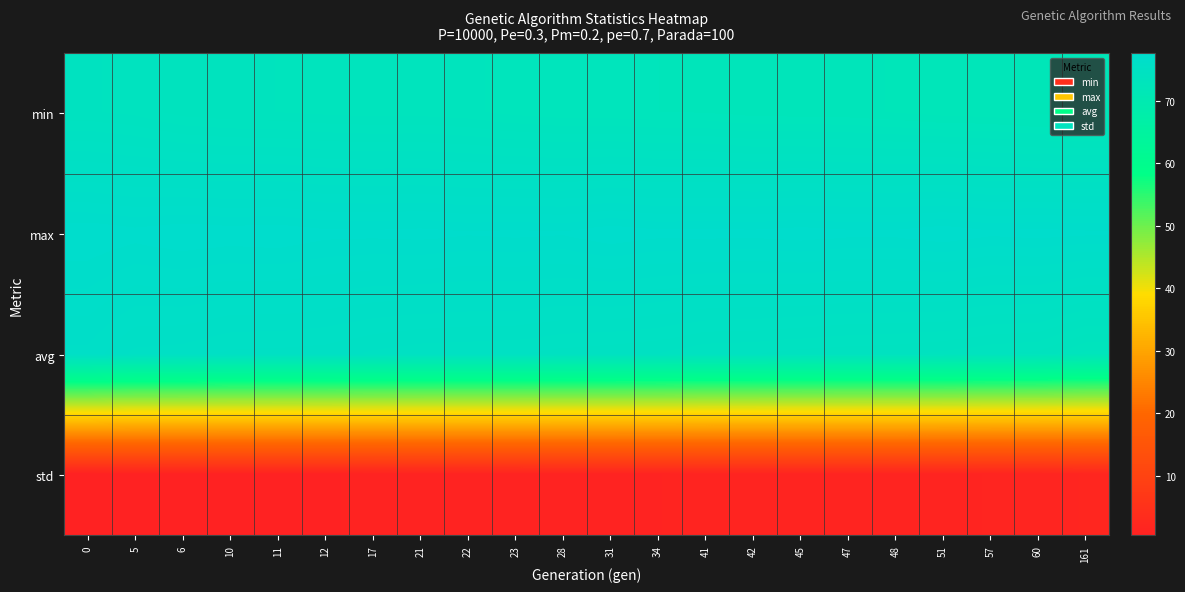

Reading left to right, list all the values displayed in this chart.

min: 0=74.1	5=73.9	6=73.6	10=73.5	11=73.4	12=73.3	17=73.3	21=73.3	22=73.2	23=73.0	28=72.9	31=72.9	34=72.8	41=72.8	42=72.6	45=72.6	47=72.6	48=72.5	51=72.3	57=72.3	60=72.1	161=72.1
max: 0=77.6	5=77.5	6=77.6	10=77.6	11=77.6	12=77.5	17=77.4	21=77.5	22=77.4	23=77.4	28=77.4	31=77.6	34=77.5	41=77.5	42=77.5	45=77.6	47=77.5	48=77.5	51=77.6	57=77.4	60=77.5	161=77.4
avg: 0=76.3	5=75.7	6=75.7	10=75.5	11=75.4	12=75.4	17=75.2	21=75.0	22=75.0	23=75.0	28=74.8	31=74.7	34=74.6	41=74.4	42=74.3	45=74.2	47=74.1	48=74.1	51=73.9	57=73.7	60=73.6	161=73.0
std: 0=0.4	5=0.6	6=0.6	10=0.7	11=0.7	12=0.7	17=0.8	21=0.9	22=0.9	23=0.9	28=1.0	31=1.0	34=1.0	41=1.1	42=1.1	45=1.2	47=1.2	48=1.2	51=1.3	57=1.3	60=1.4	161=1.7